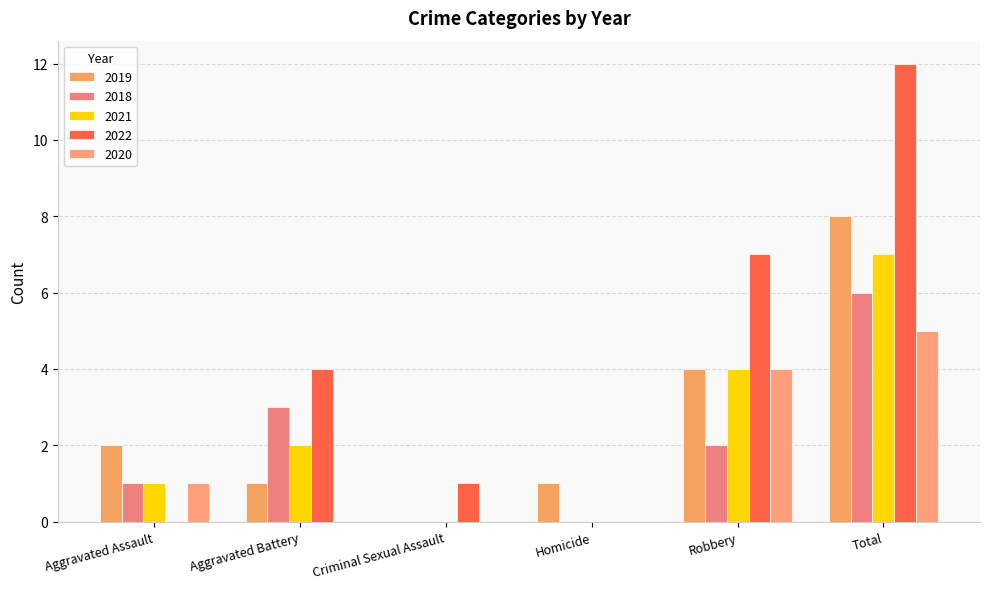

What are all the series names shown in the legend?

2019, 2018, 2021, 2022, 2020